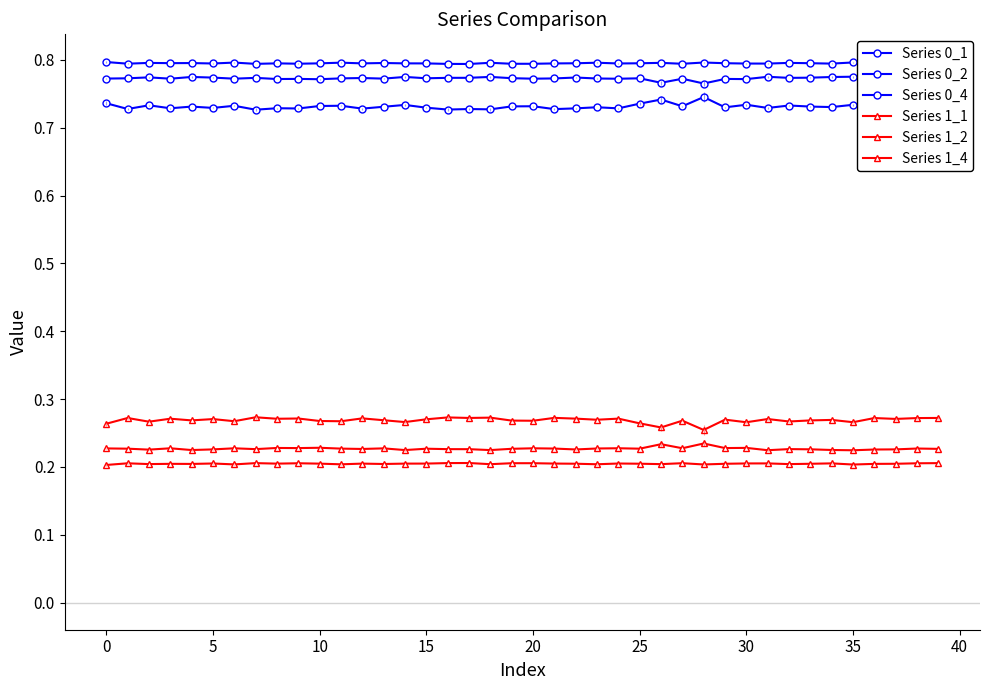

True or false: Series 0_4 has more than 2 interior local peaks.

True